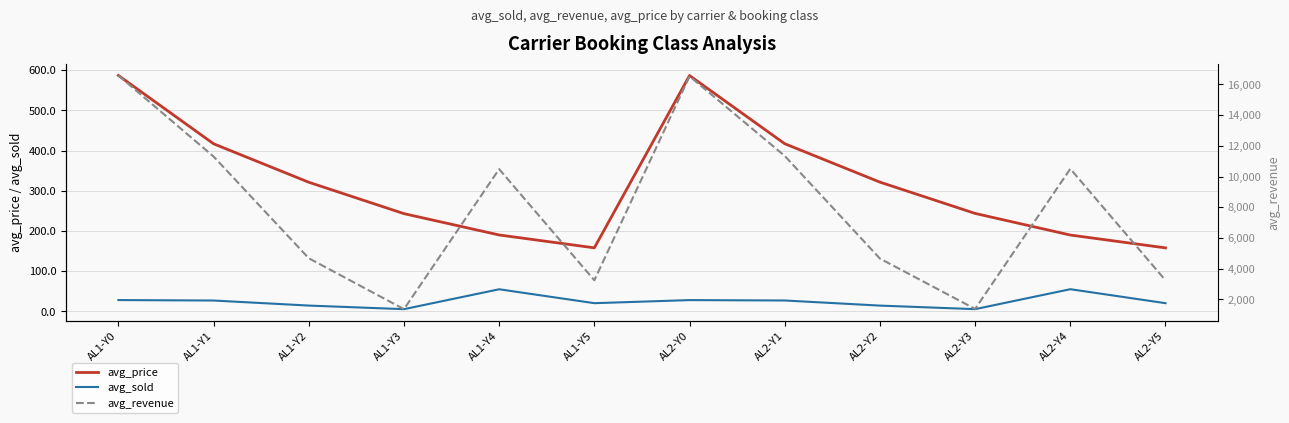

Reading left to right, list all the values displayed in this chart.

avg_price: 587.2	417.1	321.4	243.3	190.2	158.2	587.0	417.3	321.7	243.9	190.1	158.1
avg_sold: 28.3	27.1	14.6	5.6	55.1	20.5	28.2	27.2	14.5	5.7	55.3	20.5
avg_revenue: 16589.5	11306.3	4680.3	1362.5	10485.2	3243.3	16535.8	11346.8	4659.1	1379.2	10506.3	3241.9